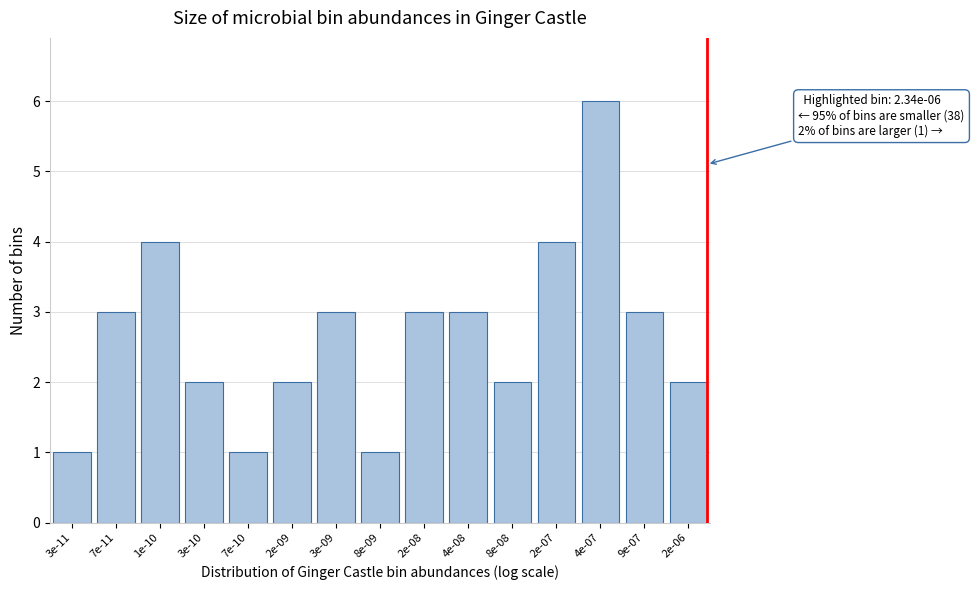

Reading left to right, transcribe all the data shown in this chart.

1	3	4	2	1	2	3	1	3	3	2	4	6	3	2